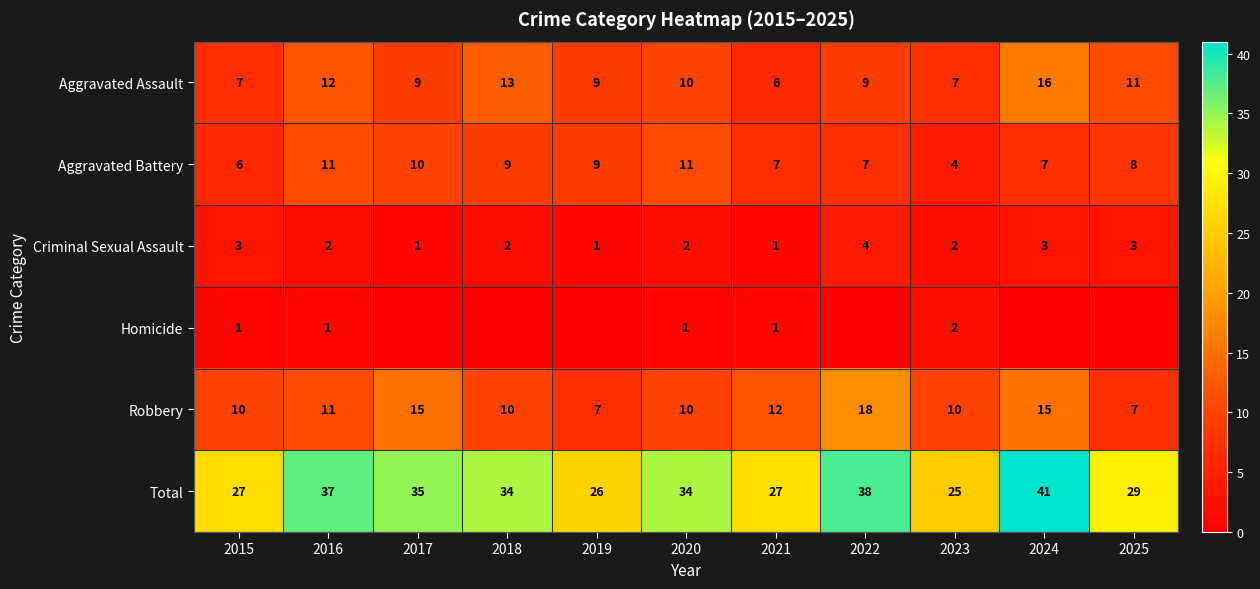

At which category is the sum across all series the highest?

2024